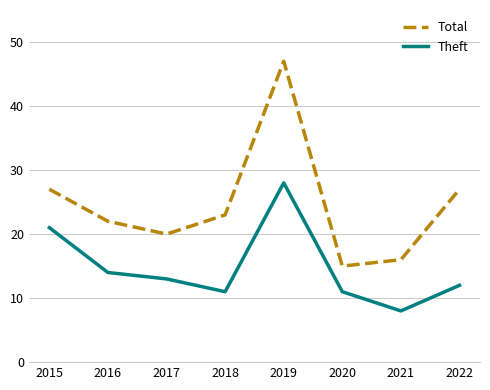

What is the sum of the Theft values at 2019 and 2018?

39